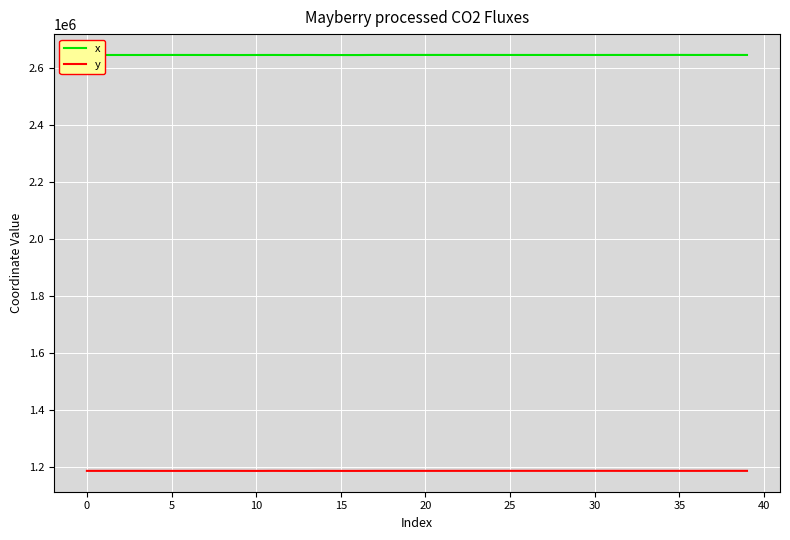

What is the maximum value for y?

1185950.7